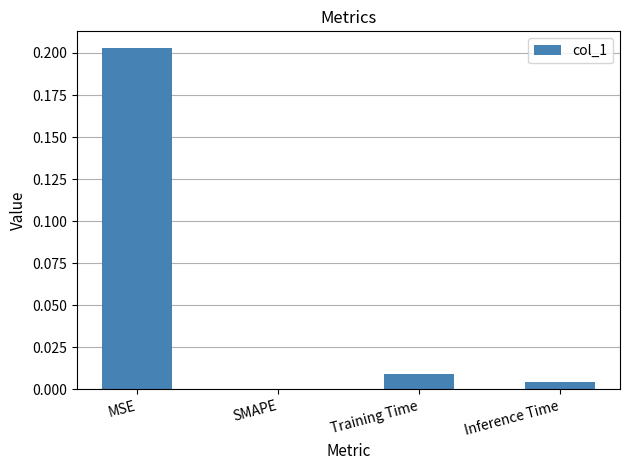

The value at Training Time is 0.0. True or false?

True